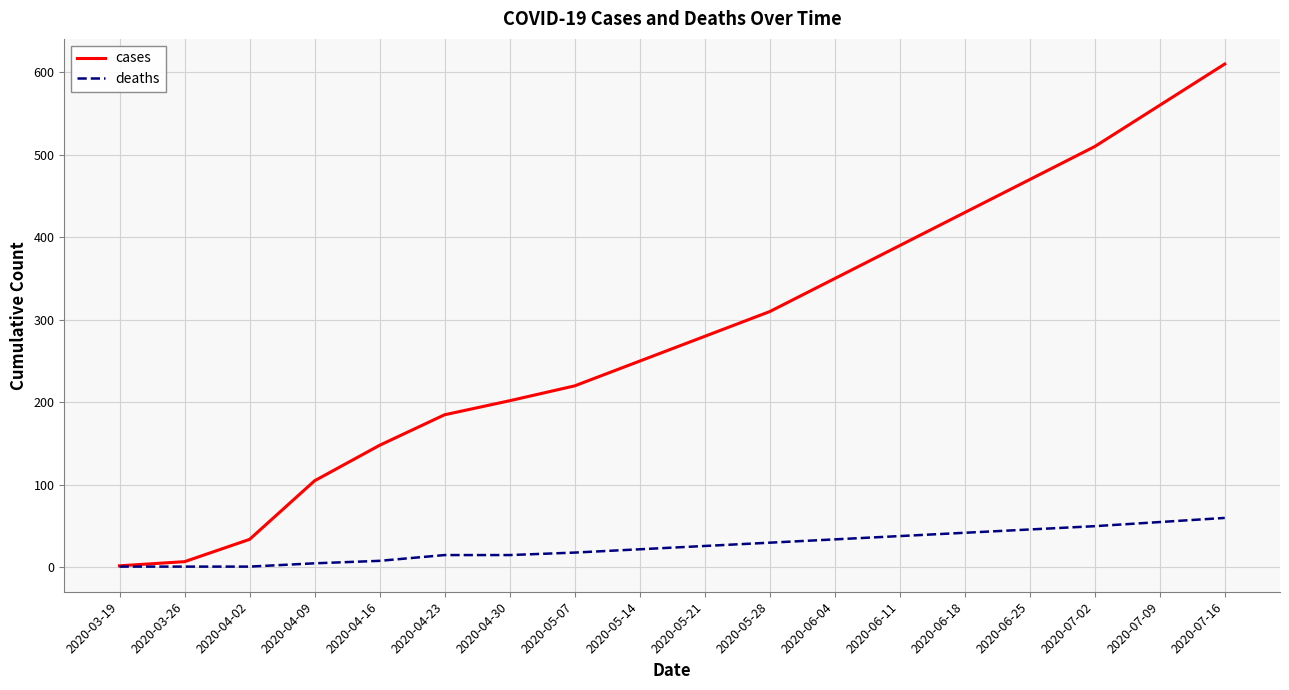

Reading left to right, what are all the values shown in this chart?

cases: 2	7	34	105	148	185	202	220	250	280	310	350	390	430	470	510	560	610
deaths: 1	1	1	5	8	15	15	18	22	26	30	34	38	42	46	50	55	60